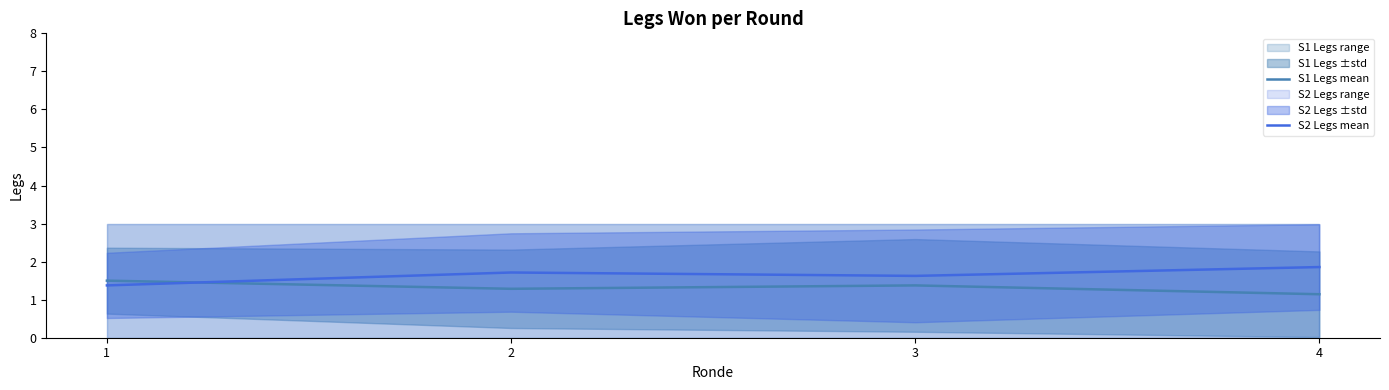

Reading left to right, extract all data points from this chart.

S1 Legs mean: 1.5	1.3	1.4	1.1
S2 Legs mean: 1.4	1.7	1.6	1.9